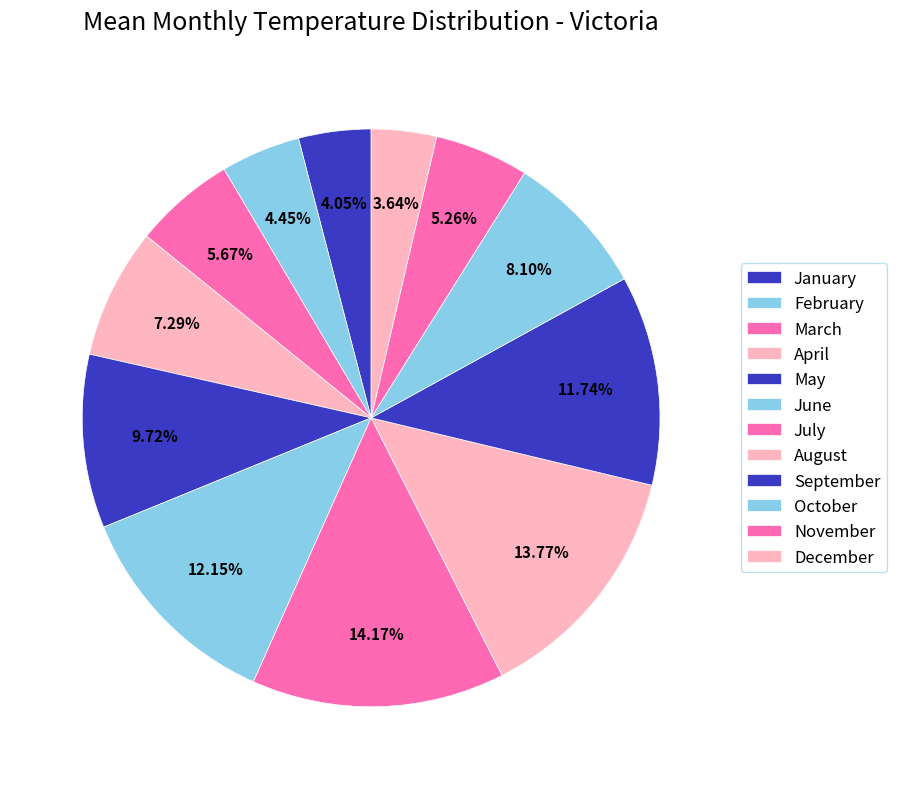

How many slices are in this pie chart?

12